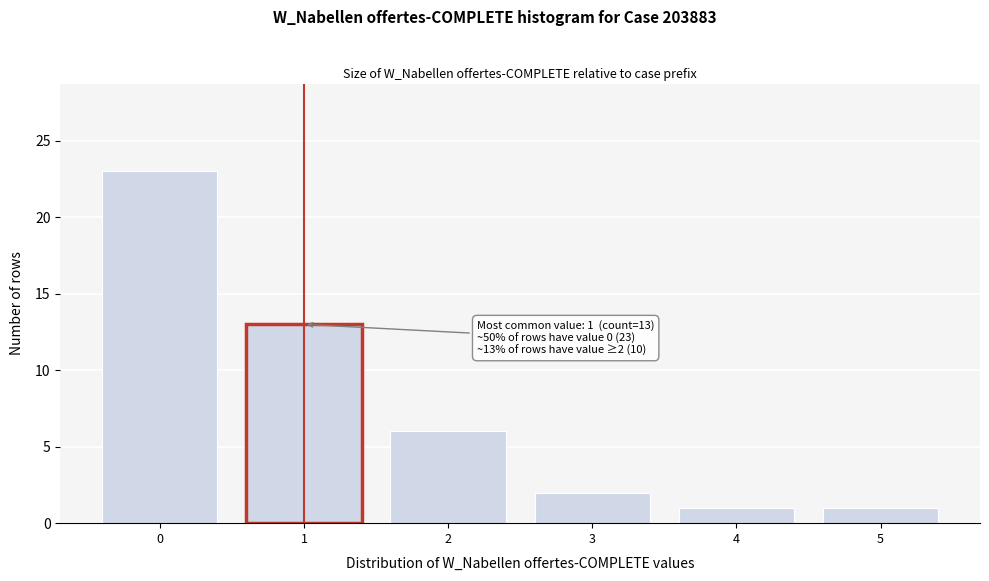

Reading left to right, what are all the values shown in this chart?

23	13	6	2	1	1